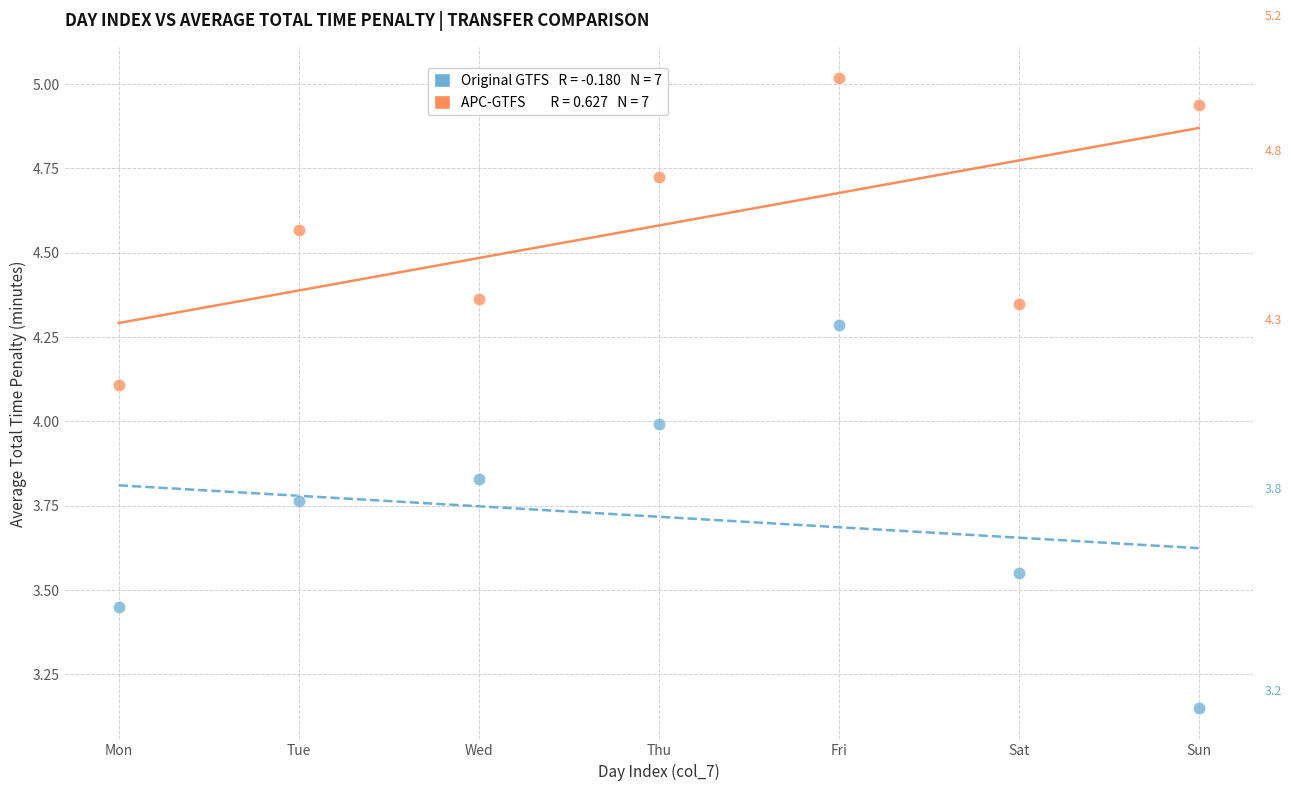

Across all data points, what is the range of Y values (max minus min)?

1.9